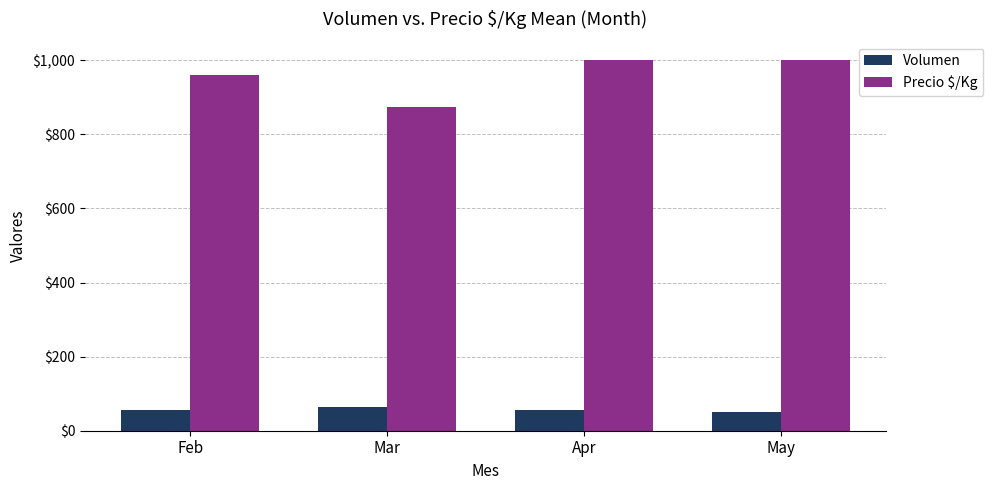

Rank the series at Mar from lowest to highest value.

Volumen, Precio $/Kg